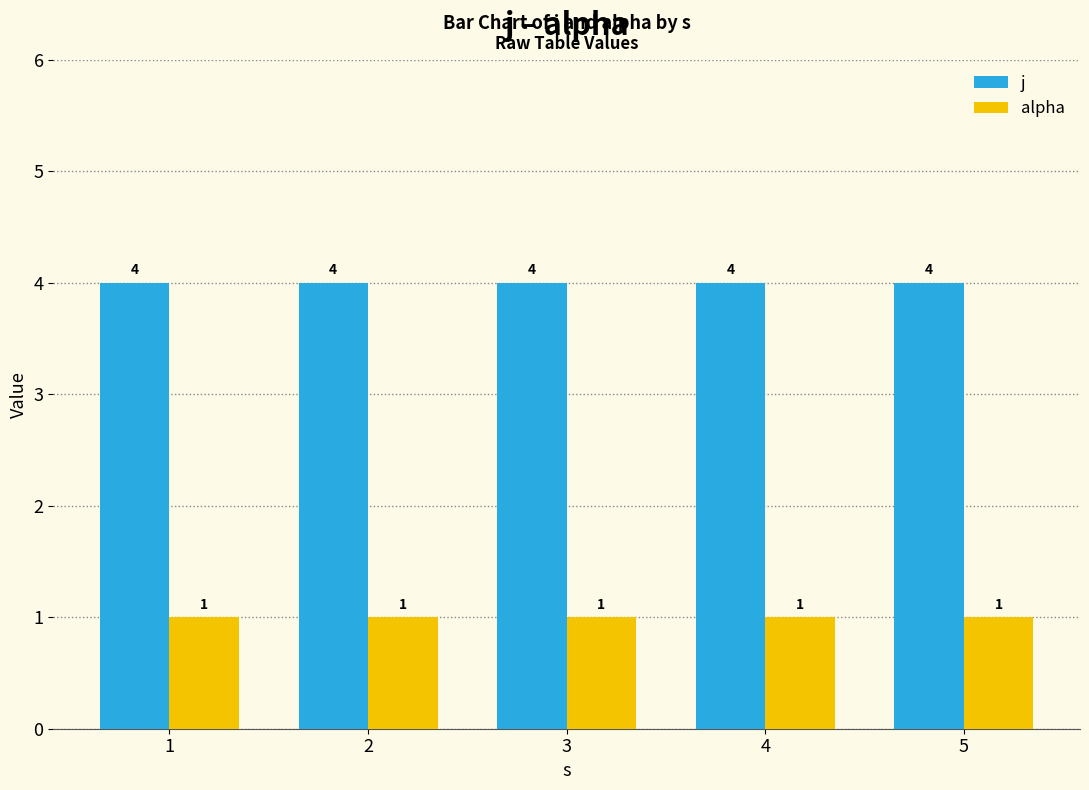

What is the total value across all series at 5?

5